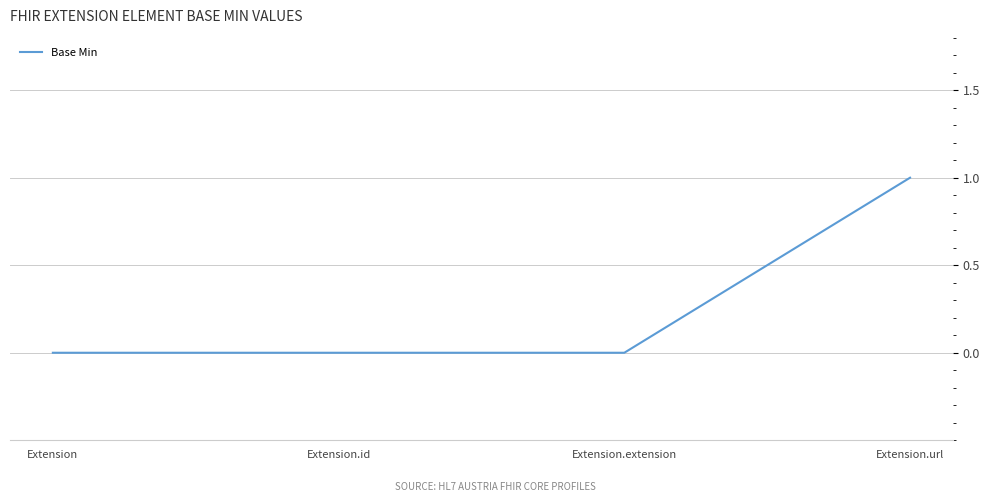

The value at Extension.url is 2. True or false?

False